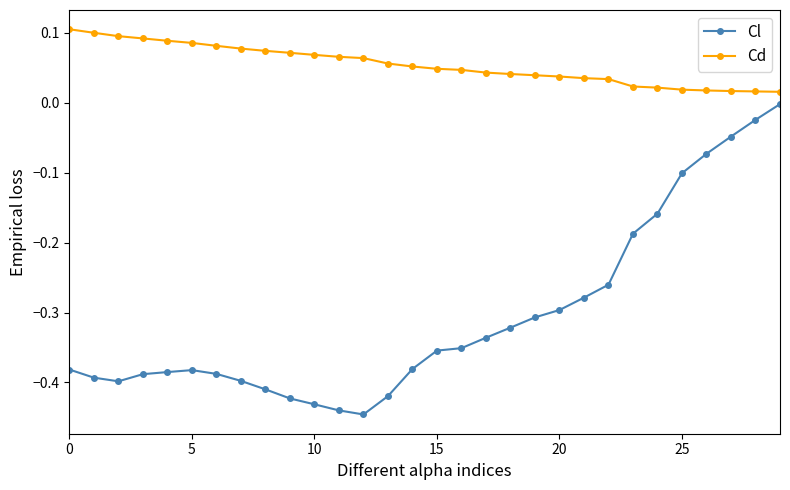

Rank the series by their average value, from lowest to highest.

Cl, Cd